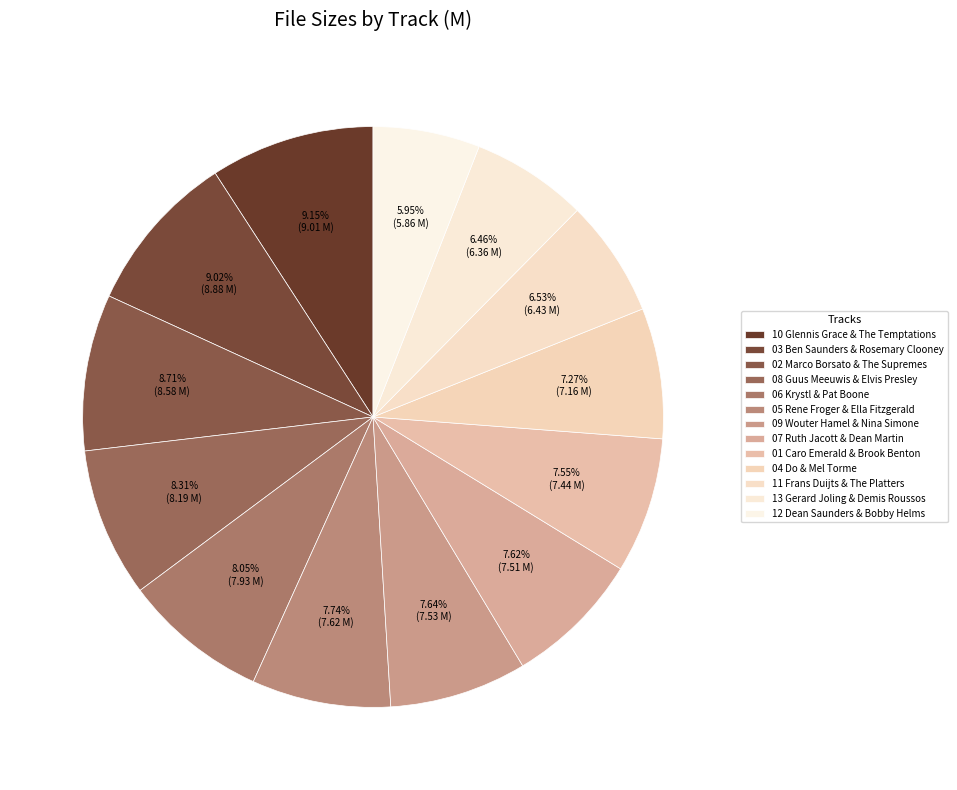

What percentage is NOT represented by 13 Gerard Joling & Demis Roussos?

93.5%